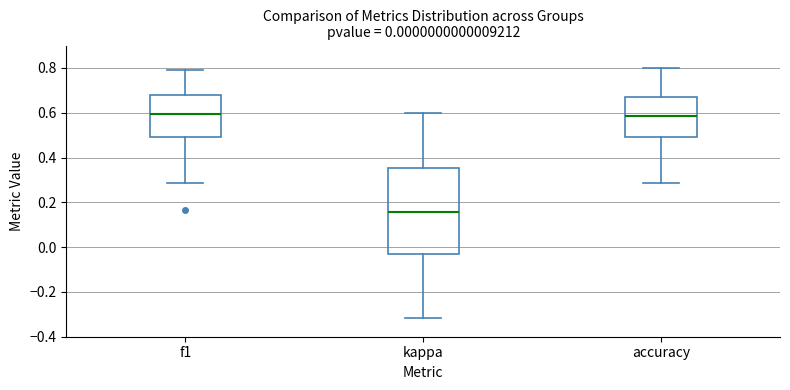

Which box is the tallest, from its lower edge to its upper edge?

kappa